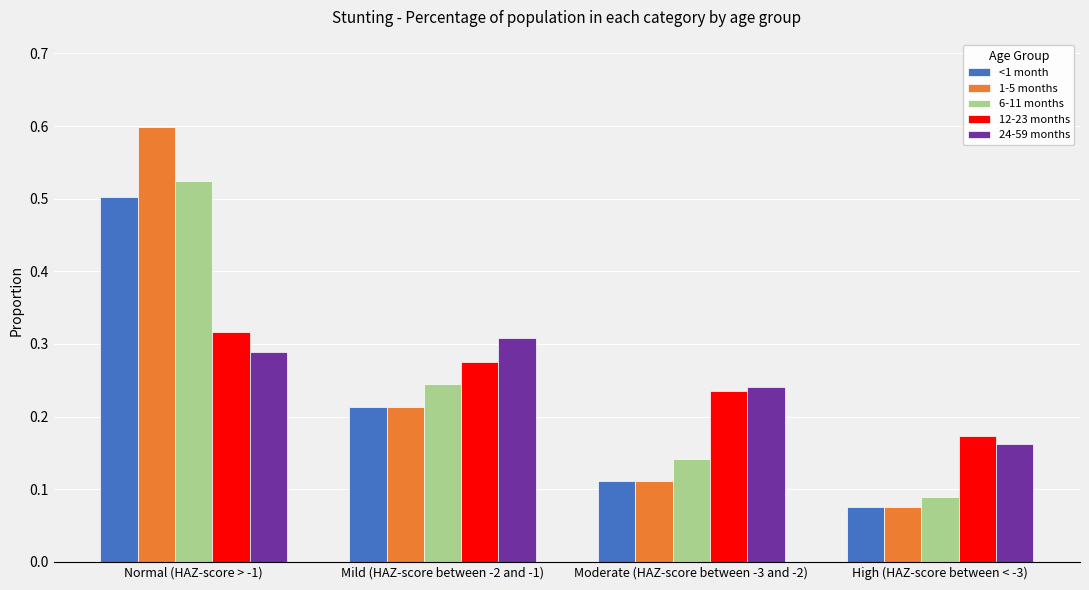

What is the sum of all 6-11 months values?

1.0